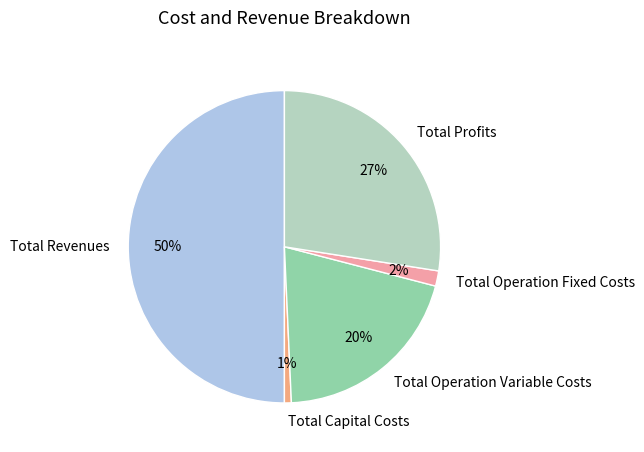

Rank the categories by value from highest to lowest.

Total Revenues, Total Profits, Total Operation Variable Costs, Total Operation Fixed Costs, Total Capital Costs